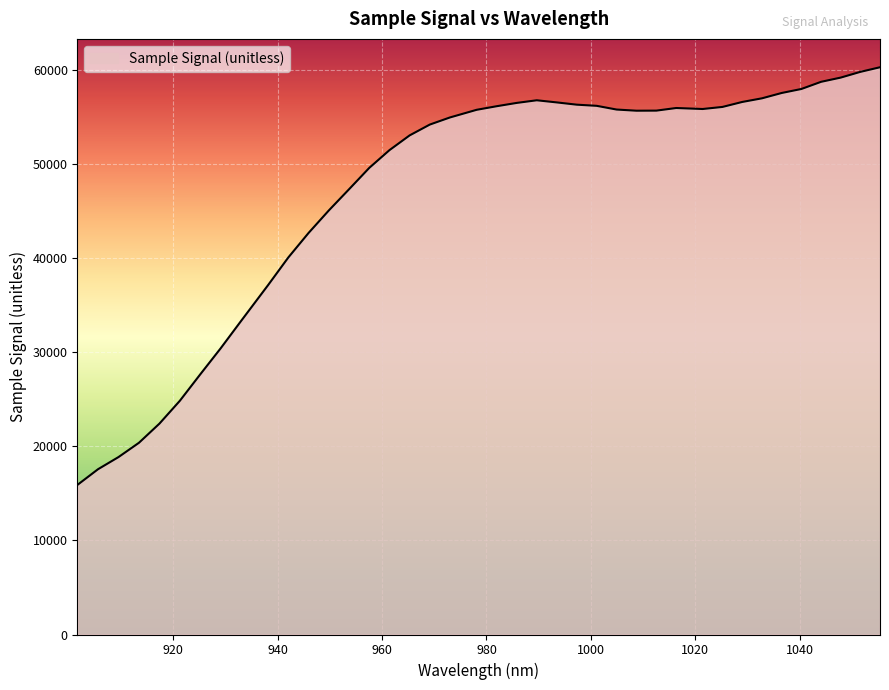

What is the difference between the maximum and minimum values?

44409